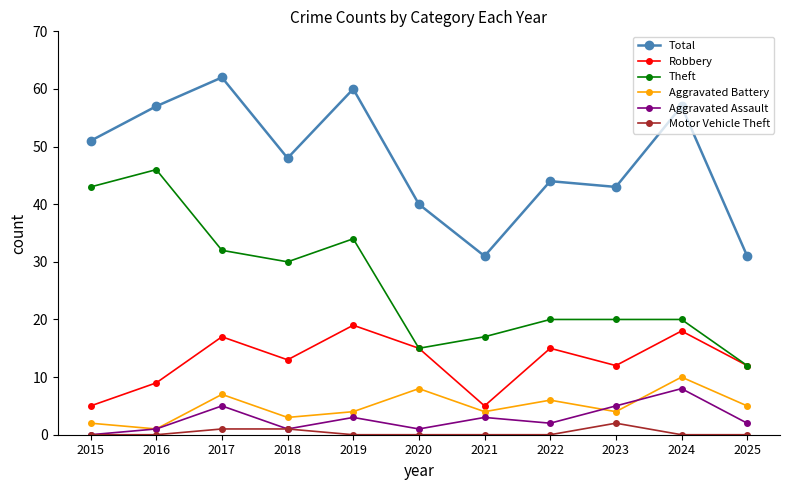

True or false: Theft and Motor Vehicle Theft intersect in this chart.

False